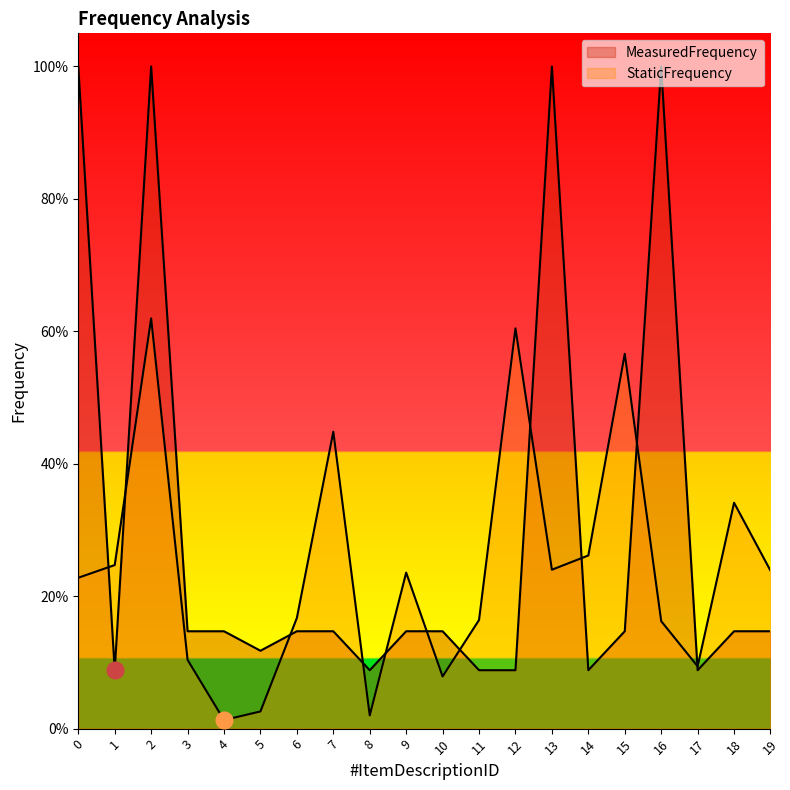

List the series in order of their overall mean, lowest first.

StaticFrequency, MeasuredFrequency